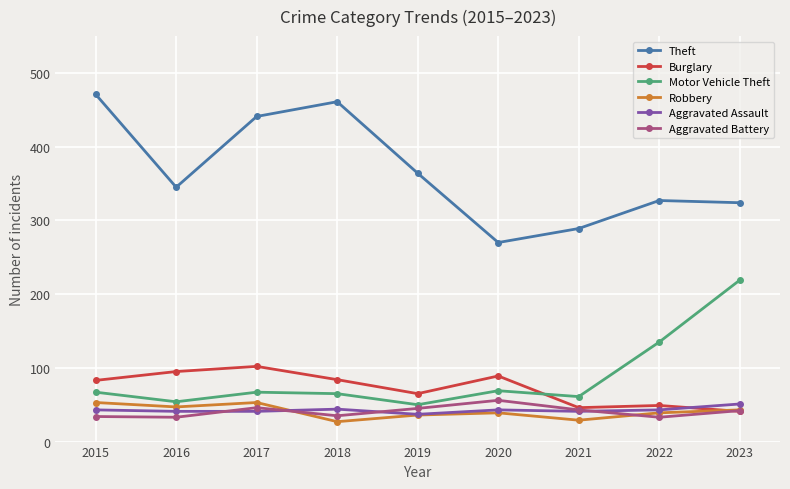

Which series ends up on top after the final intersection of Aggravated Assault and Robbery?

Aggravated Assault